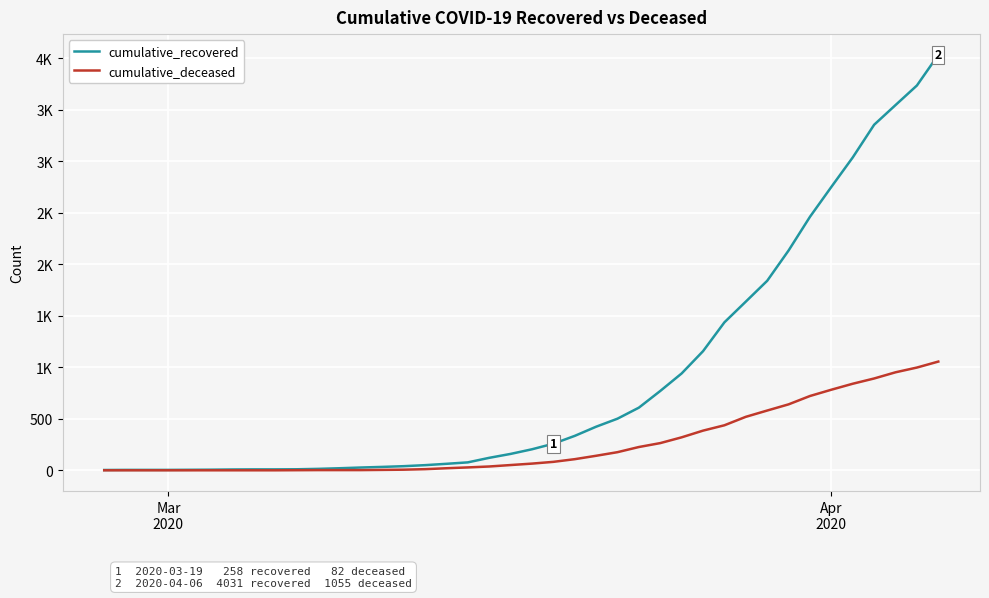

What are all the series names shown in the legend?

cumulative_recovered, cumulative_deceased